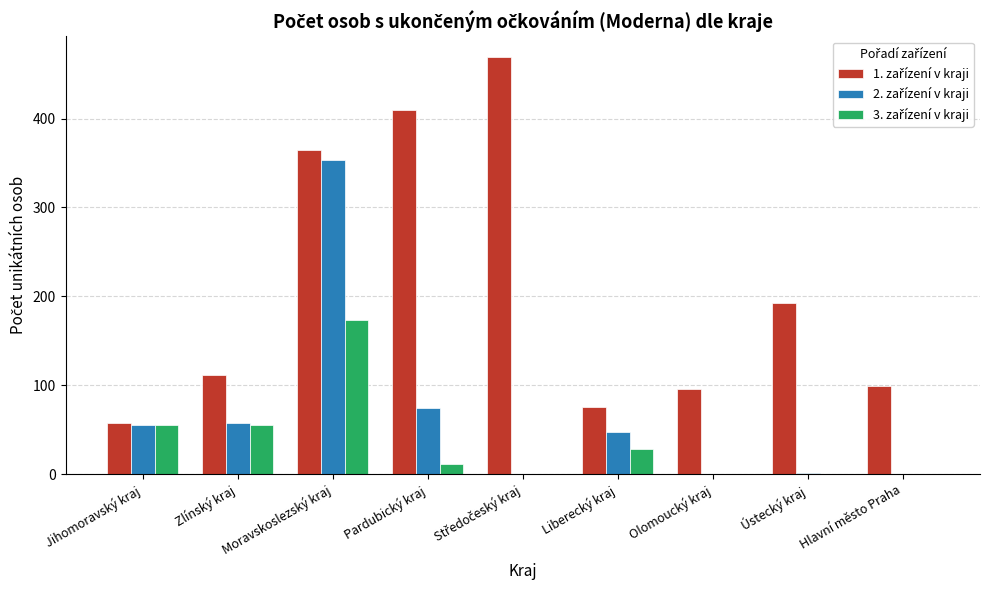

What is the total value across all series at Jihomoravský kraj?

167